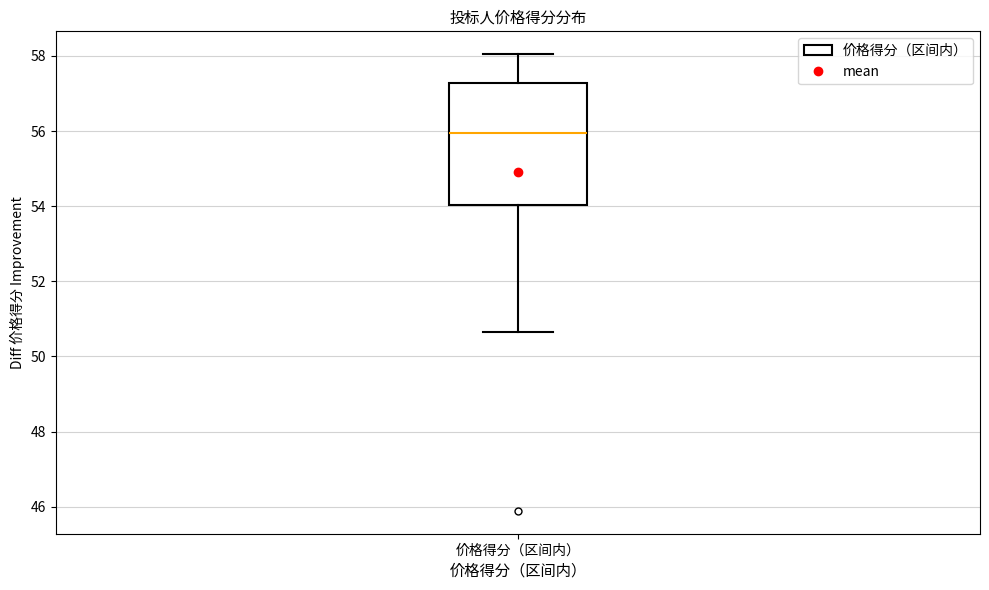

Transcribe this box plot: give where the median line is, the range the box spans, and where the two whiskers end, as read against the y-axis. The values are not printed on the chart, so give them approximately, as read against the axis.

median 56.0, box 54.0 to 57.2, whiskers 50.6 to 58.0